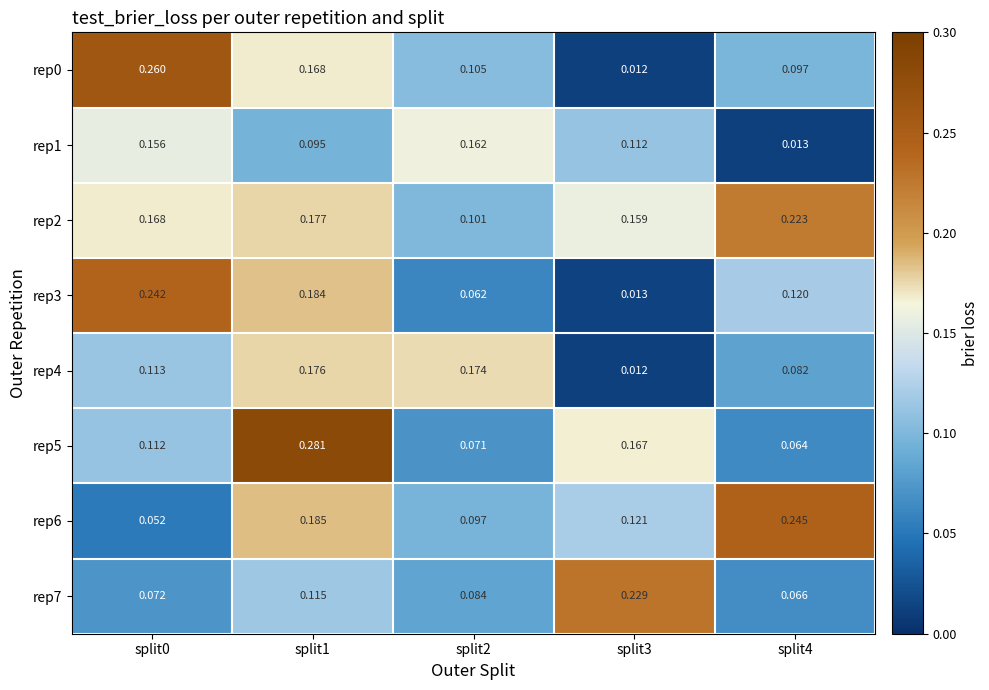

What is the total value across all series at split1?

1.4